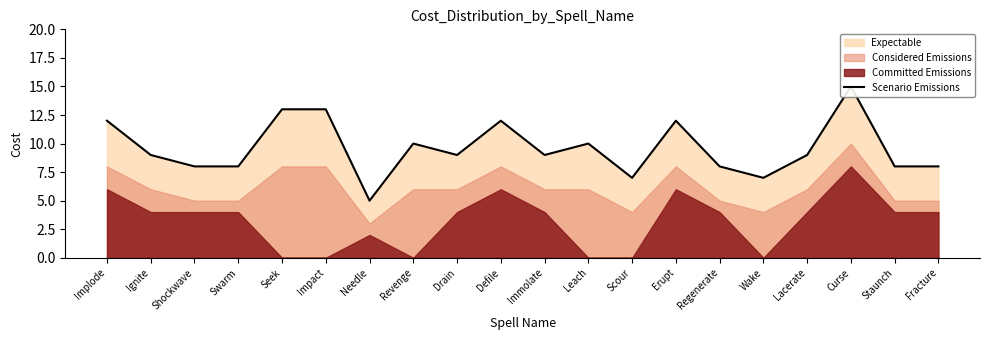

Reading left to right, transcribe all the data shown in this chart.

Implode=12	Ignite=9	Shockwave=8	Swarm=8	Seek=13	Impact=13	Needle=5	Revenge=10	Drain=9	Defile=12	Immolate=9	Leach=10	Scour=7	Erupt=12	Regenerate=8	Wake=7	Lacerate=9	Curse=15	Staunch=8	Fracture=8